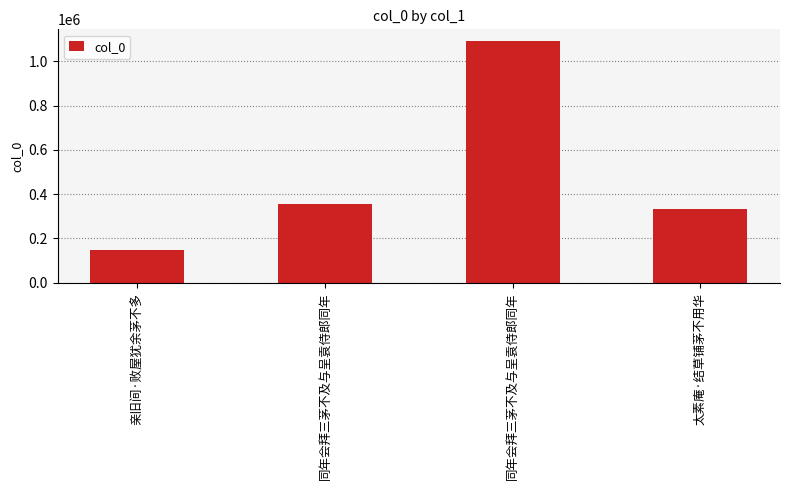

List the labels in order of value, largest first.

同年会拜三茅不及与呈袁侍郎同年, 同年会拜三茅不及与呈袁侍郎同年, 太素庵·结草铺茅不用华, 亲旧间·败屋犹余茅不多